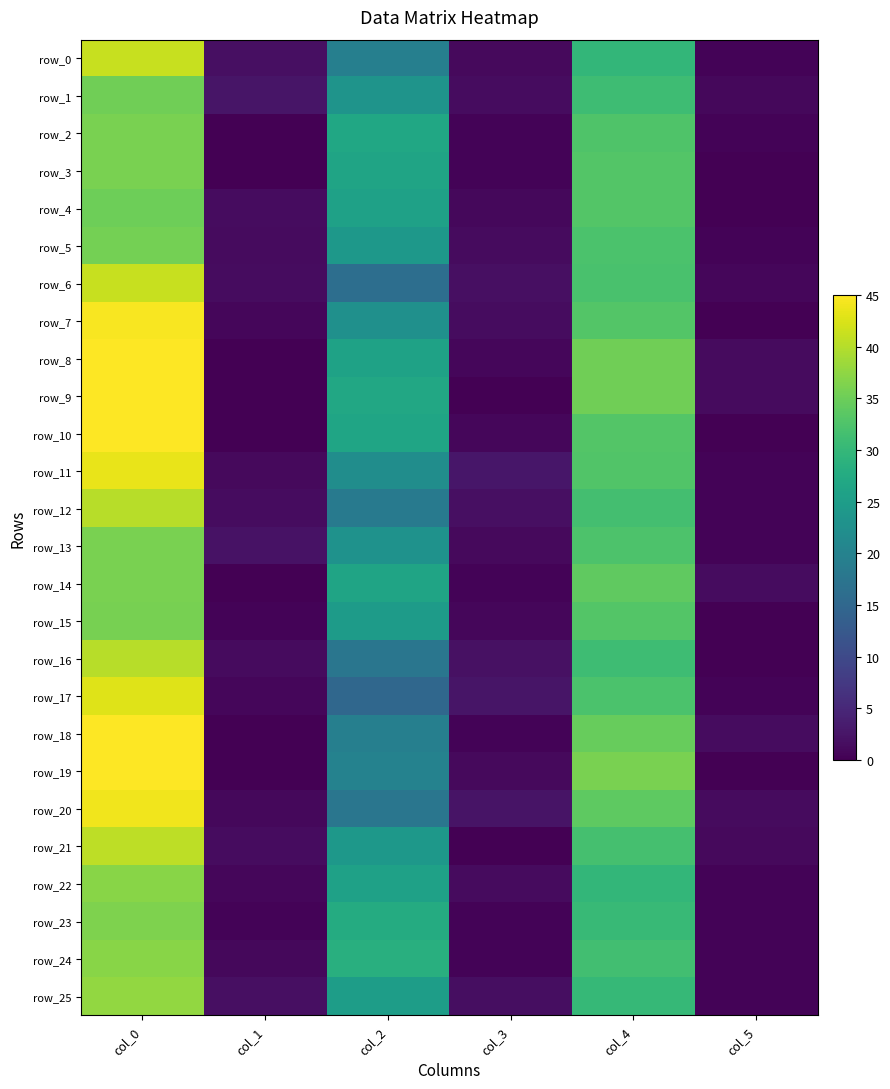

At which category is the sum across all series the highest?

col_0